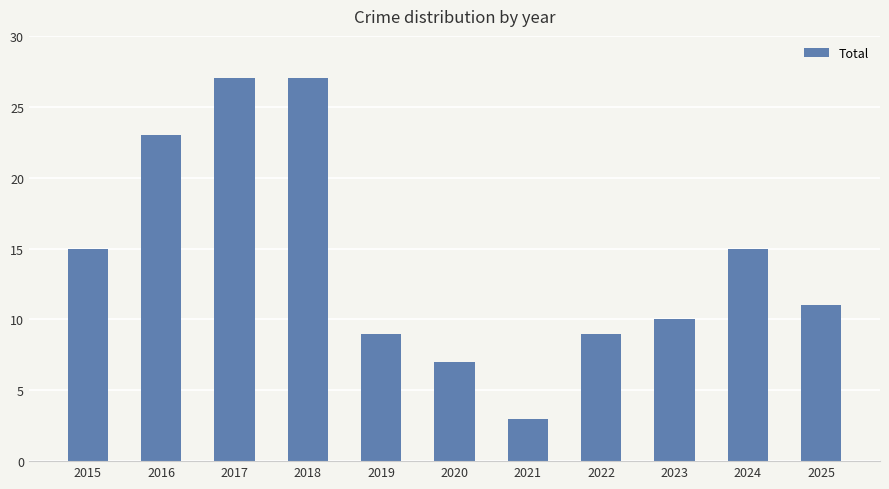

What is the change in value from 2019 to 2021?

-6